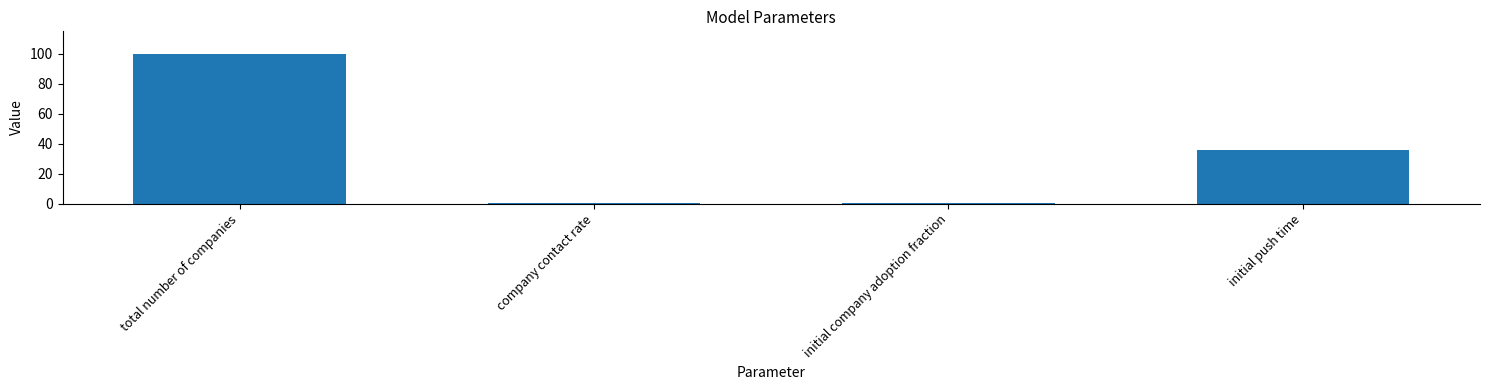

The chart shows a value of 36.0 at initial push time. True or false?

True